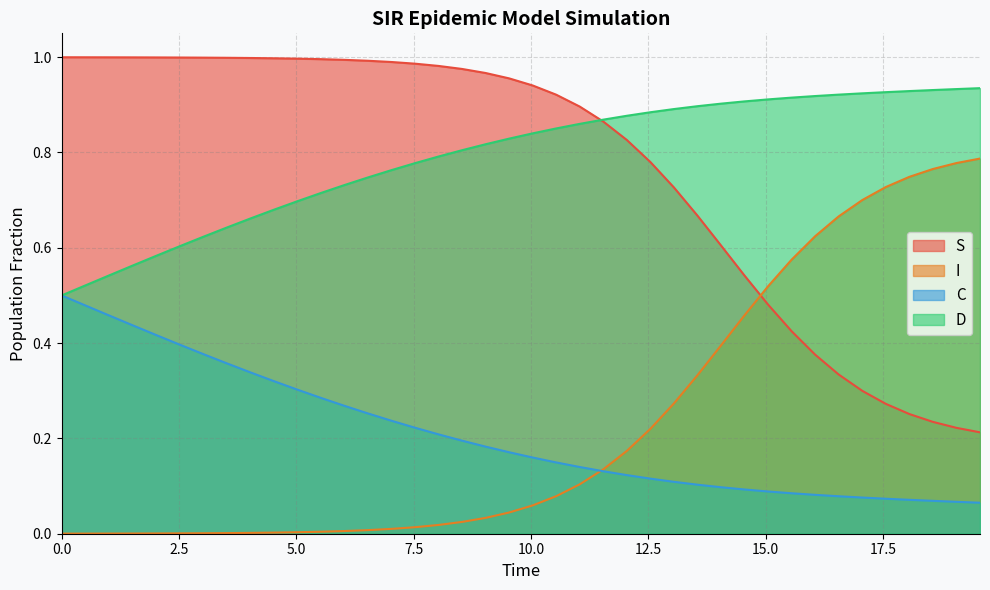

Rank the series by their maximum value, from lowest to highest.

C, I, D, S